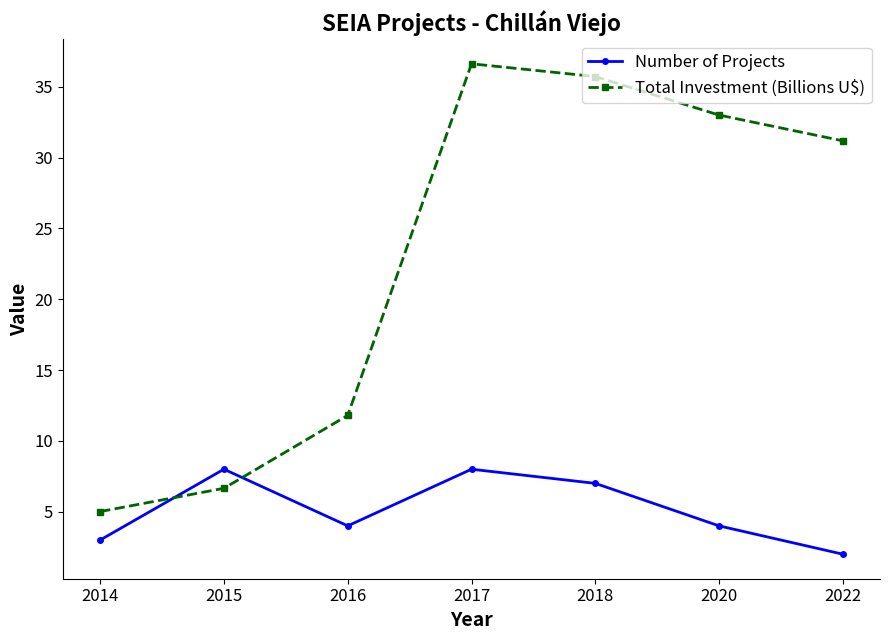

Reading right to left, list all the values displayed in this chart.

Number of Projects: 2.0	4.0	7.0	8.0	4.0	8.0	3.0
Total Investment (Billions U$): 31.2	33.0	35.7	36.6	11.8	6.7	5.0